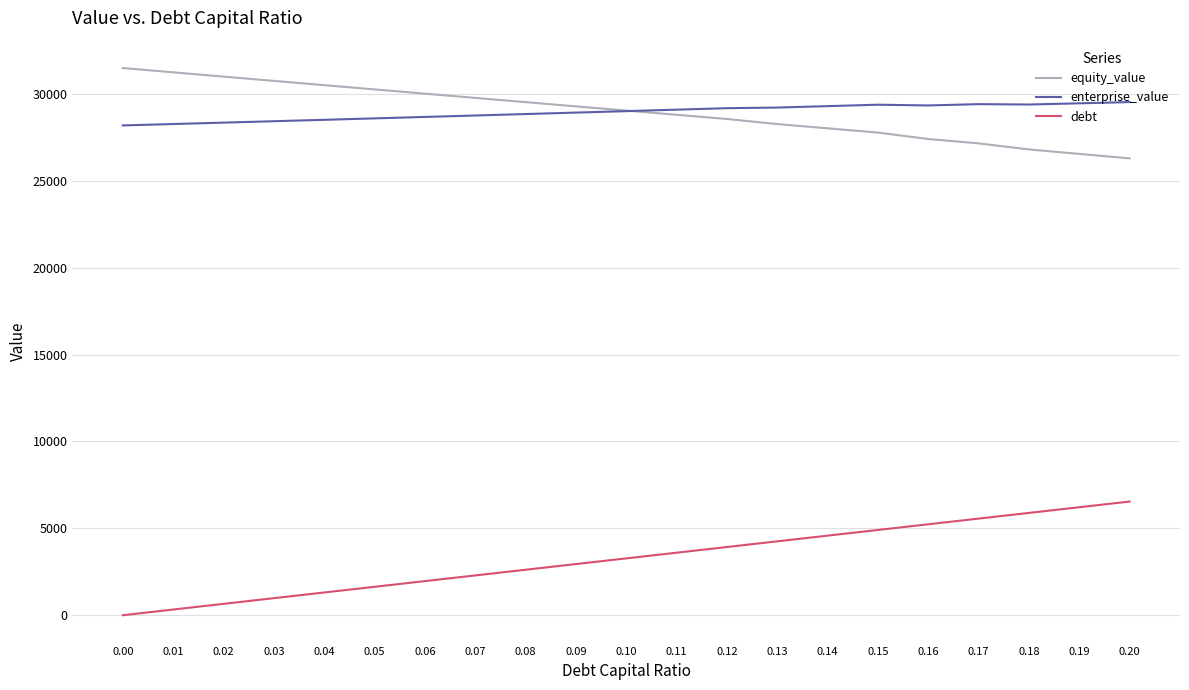

Rank the series at 0.15 from highest to lowest value.

enterprise_value, equity_value, debt